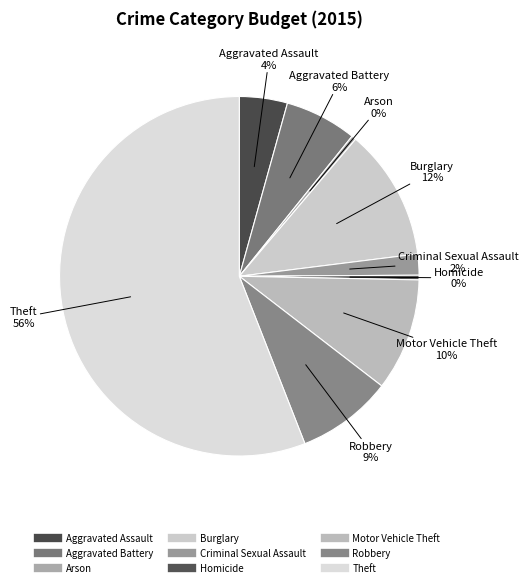

Which slice is the largest?

Theft